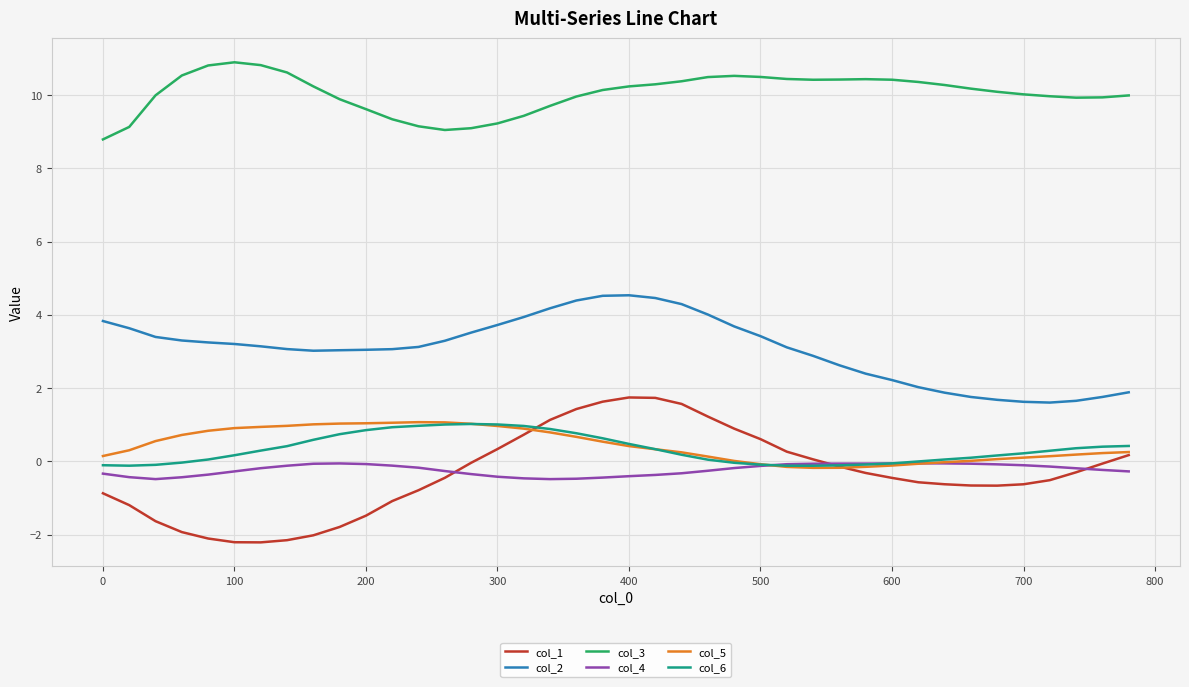

True or false: col_2 and col_4 cross at least once.

False